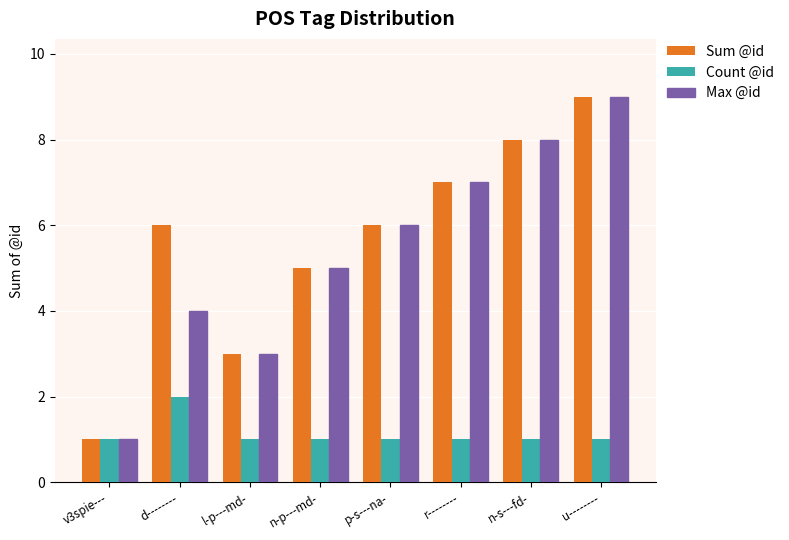

Rank the categories by Max @id value from lowest to highest.

v3spie---, l-p---md-, d--------, n-p---md-, p-s---na-, r--------, n-s---fd-, u--------